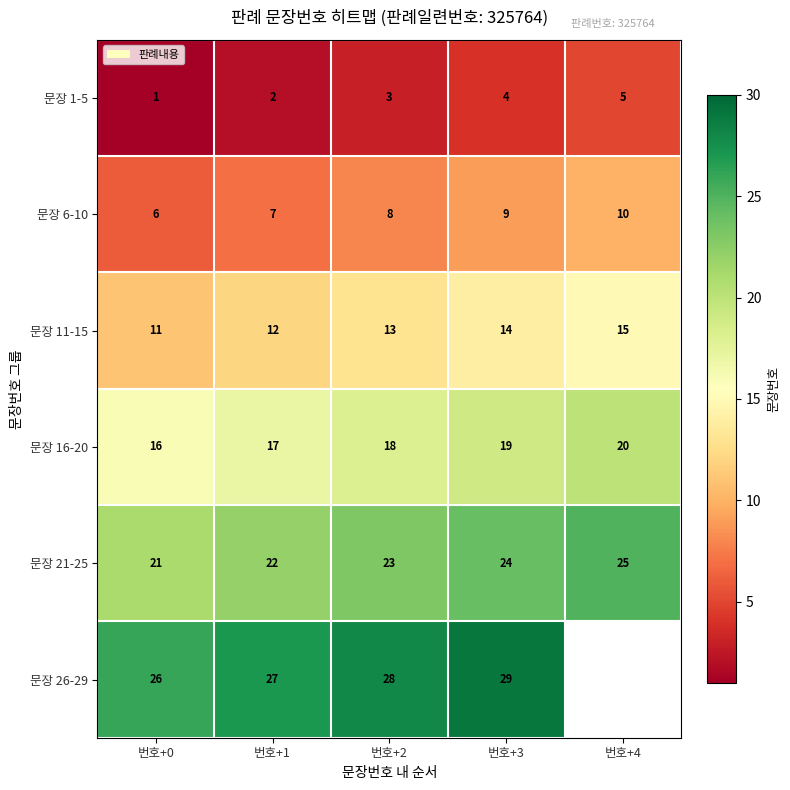

Count the 문장 21-25 values in the range 22 to 24.

3